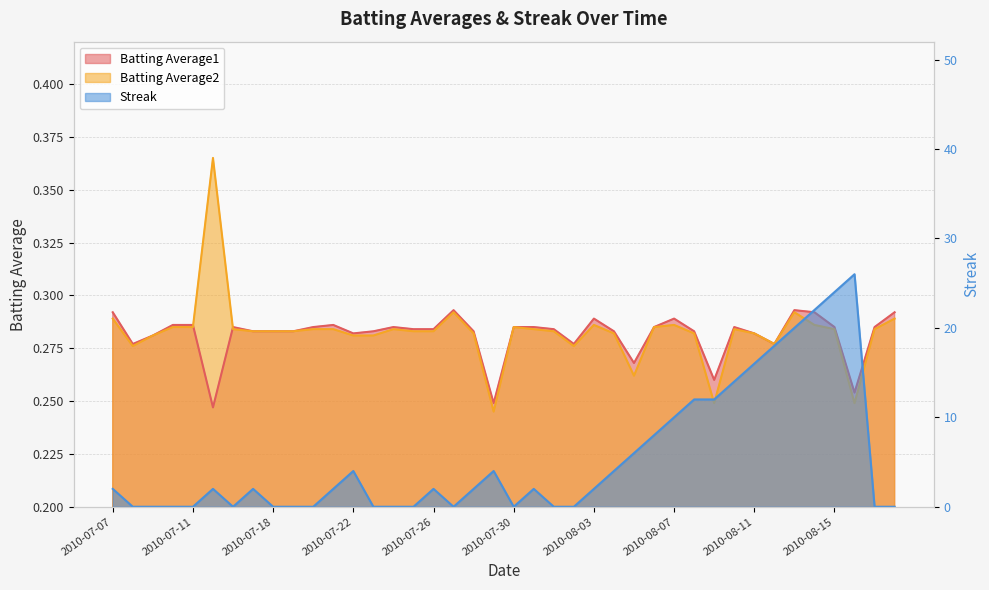

What are all the series names shown in the legend?

Batting Average1, Batting Average2, Streak